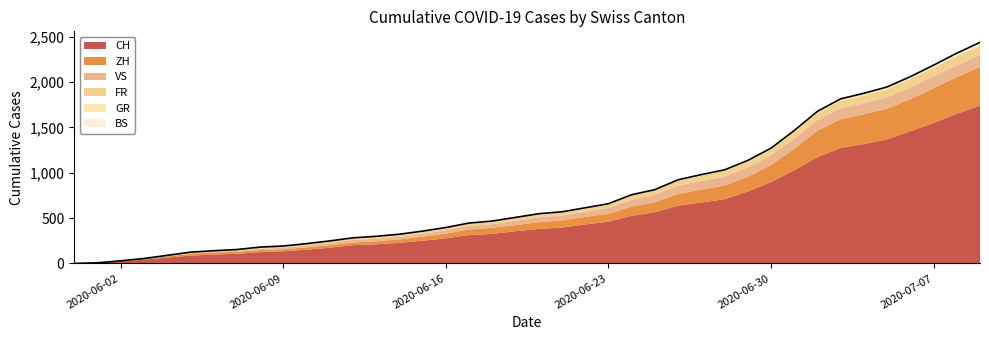

True or false: VS has more than 2 points higher than both neighbors.

False